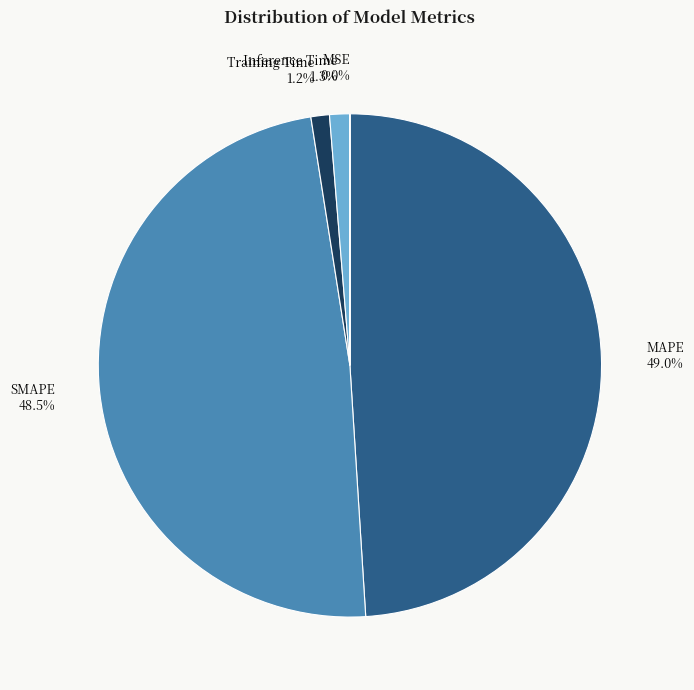

Which has a higher value, SMAPE 48.5% or Training Time 1.2%?

SMAPE 48.5%